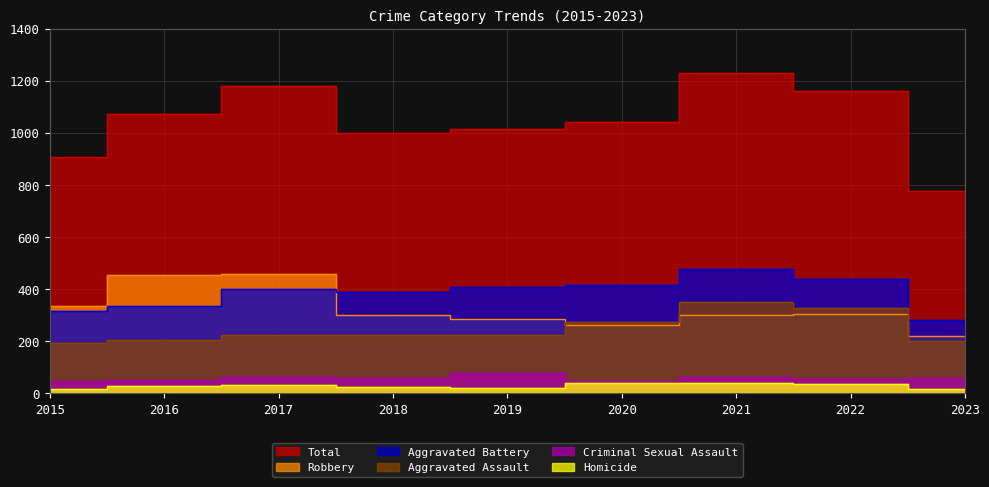

How many interior local valleys does the Aggravated Battery series have?

1